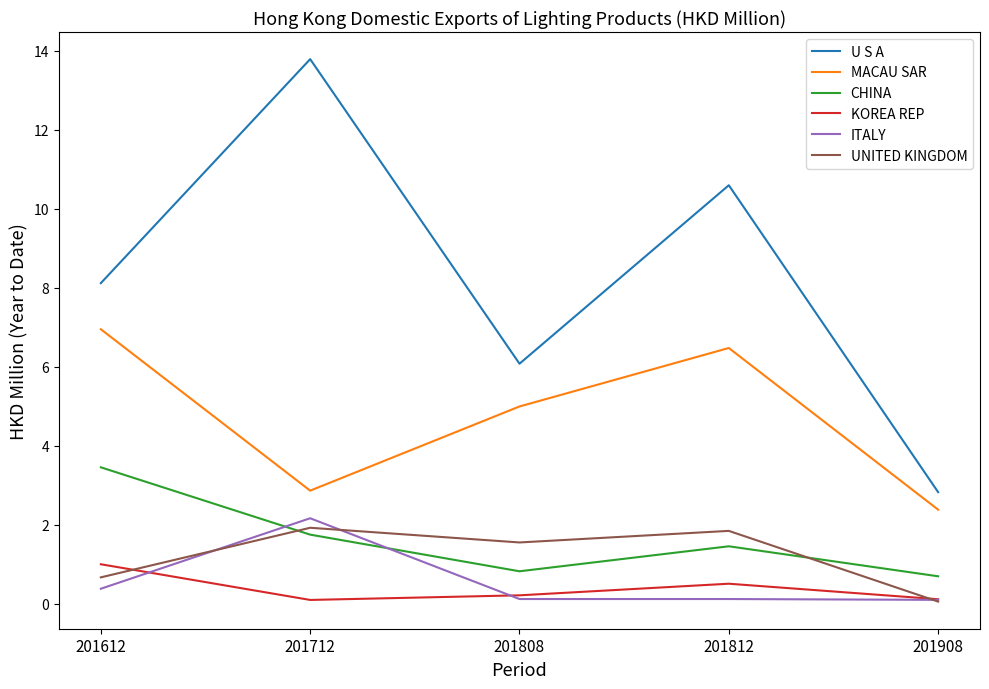

What is the minimum value for CHINA?

0.7